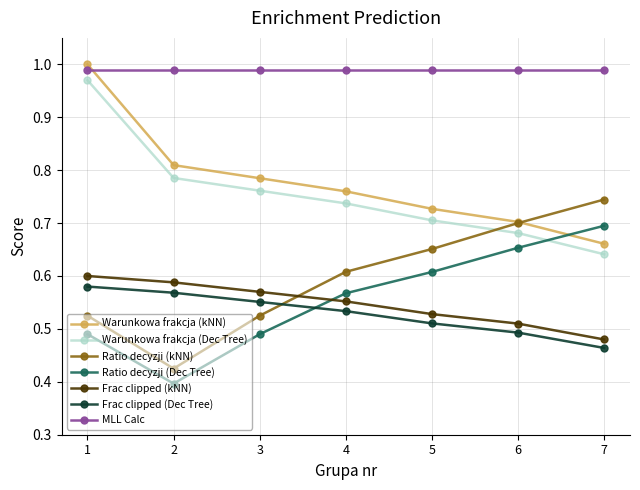

At how many categories does at least one series exceed 0?

7